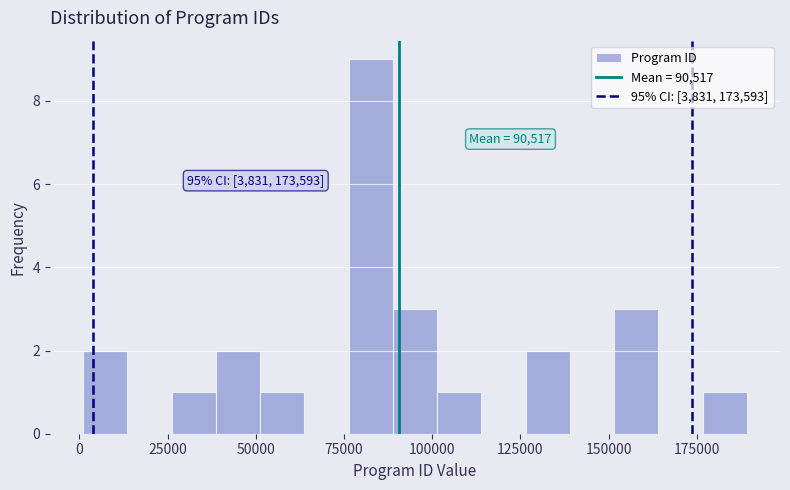

Read against the x-axis, roughly where is the centre of the tallest bar?

85000